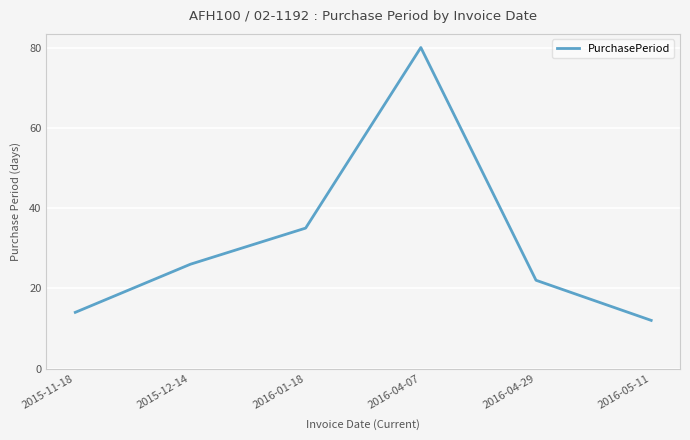

What is the average value?

32